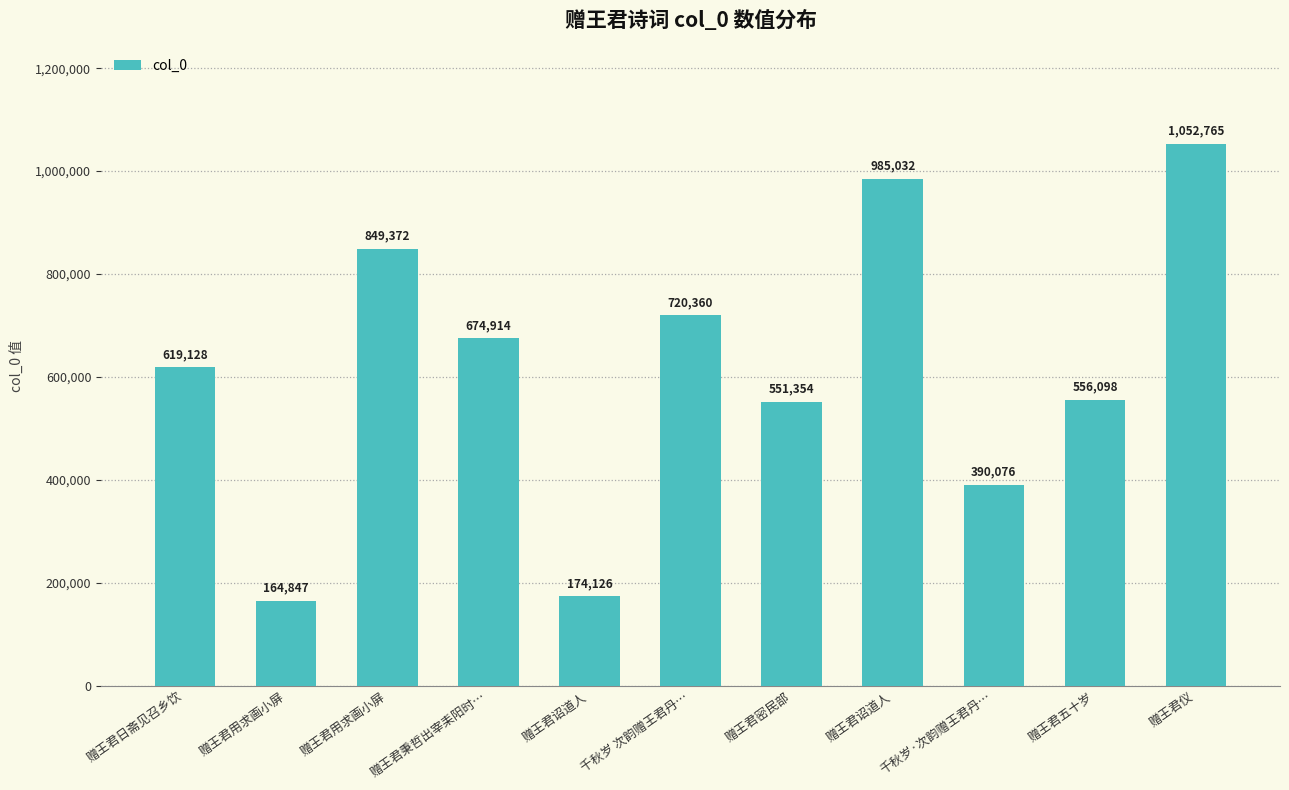

Are the bars horizontal?

No